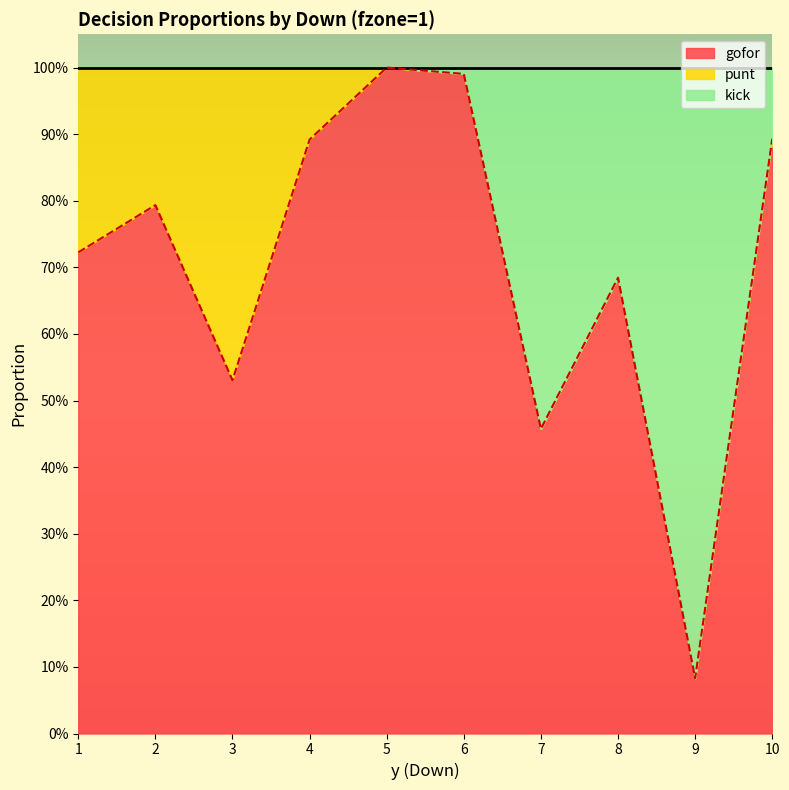

What is the difference between the kick values at 6 and 7?

0.5